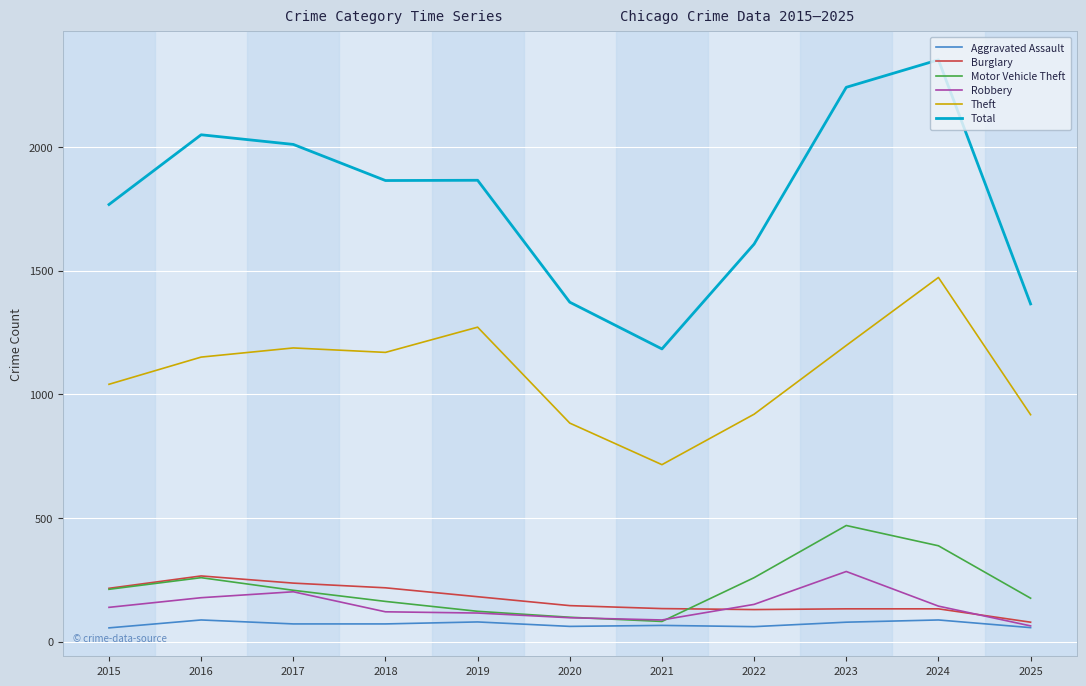

Does the chart display data point markers on the line(s)?

No